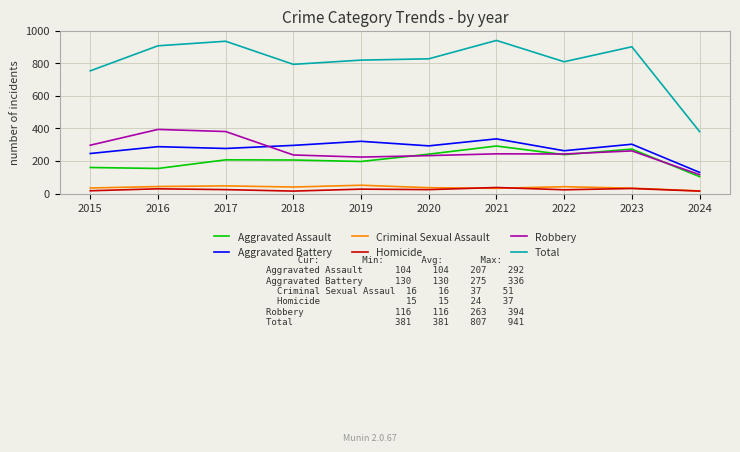

What are all the series names shown in the legend?

Aggravated Assault, Aggravated Battery, Criminal Sexual Assault, Homicide, Robbery, Total